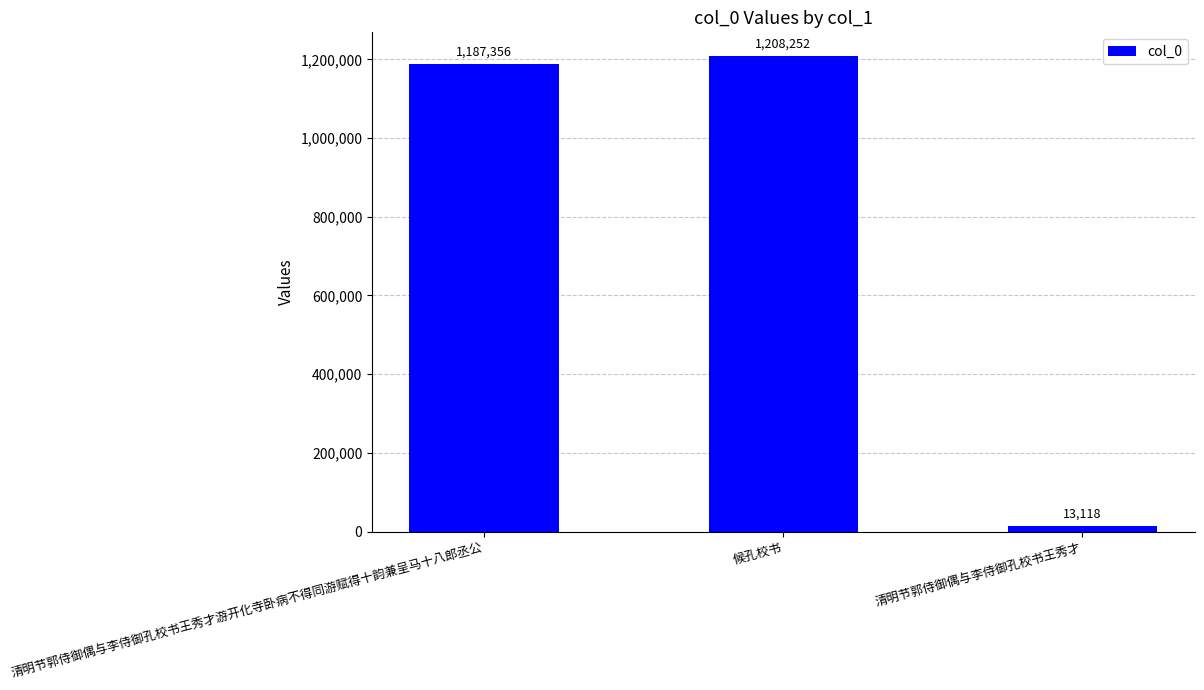

Between 清明节郭侍御偶与李侍御孔校书王秀才游开化寺卧病不得同游赋得十韵兼呈马十八郎丞公 and 候孔校书, which is larger?

候孔校书